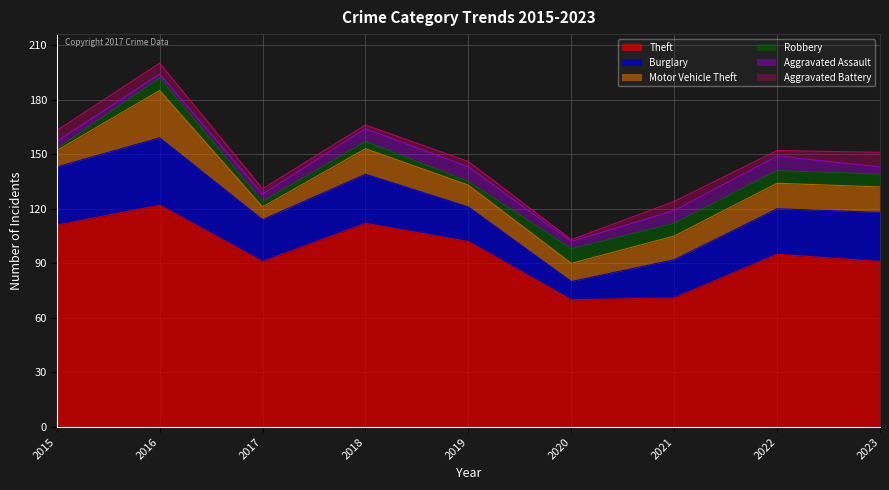

Which series has the widest spread of values?

Theft